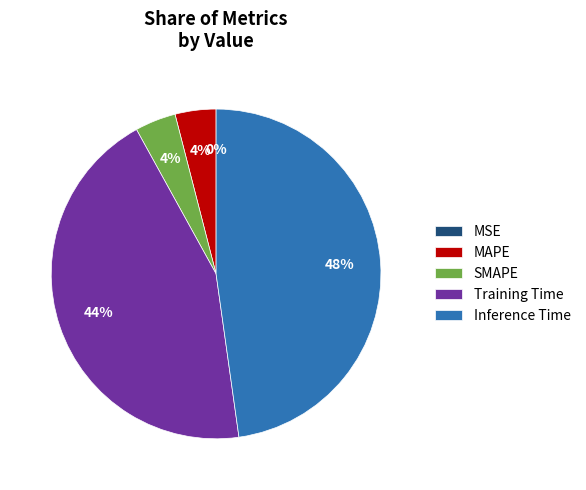

Which category has the biggest portion of the pie?

Inference Time